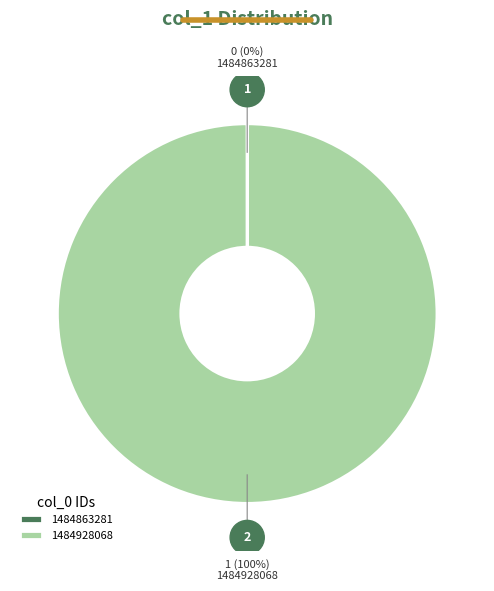

To the nearest percent, what is the average slice percentage?

50%